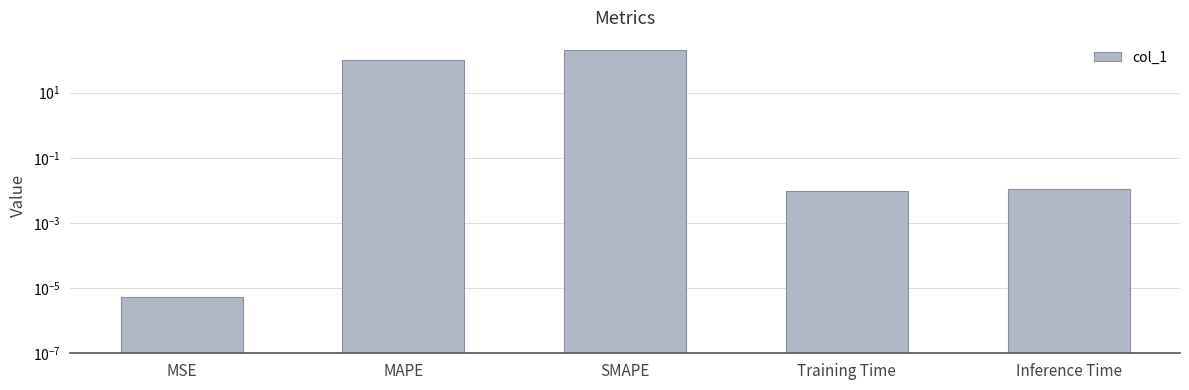

What is the label of the 4th bar from the left?

Training Time